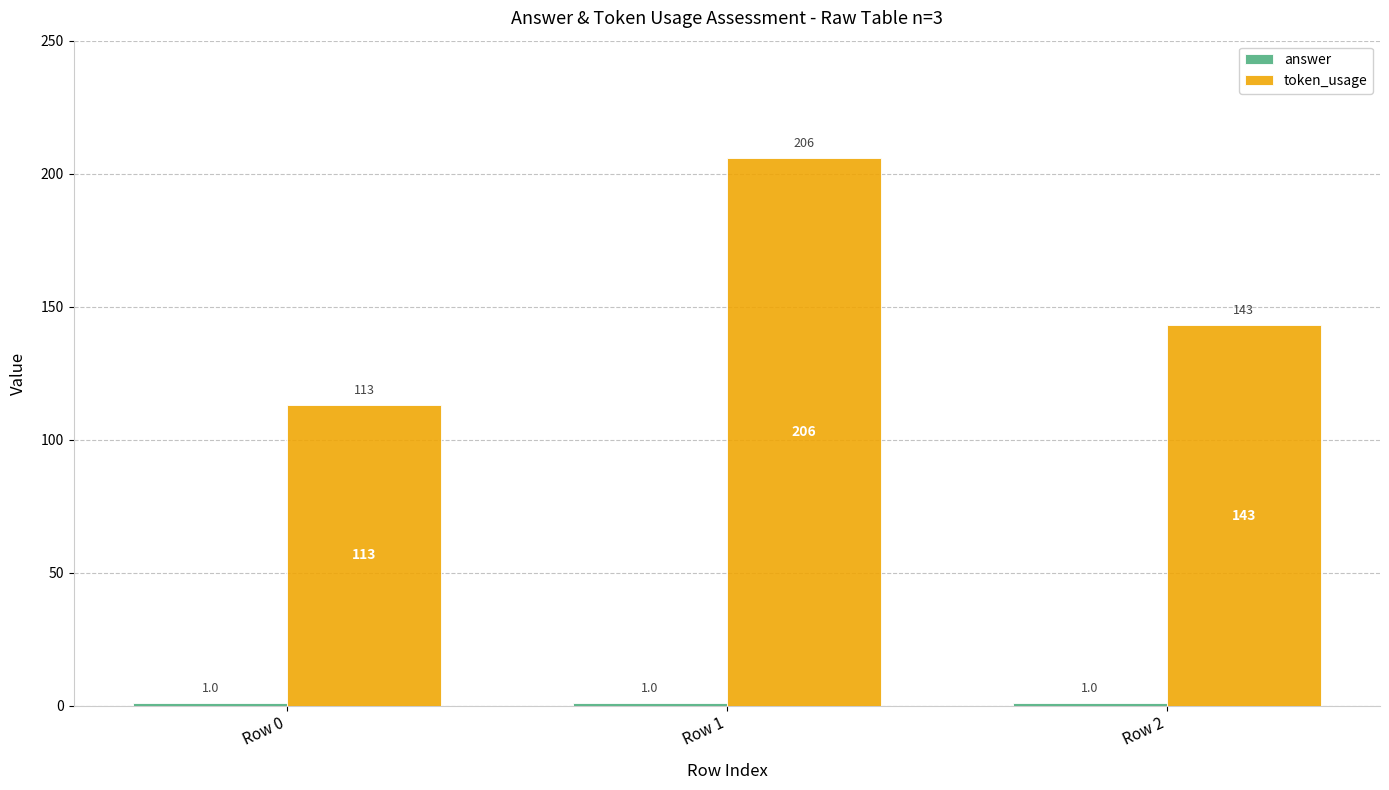

The value of token_usage at Row 0 is 113. True or false?

True